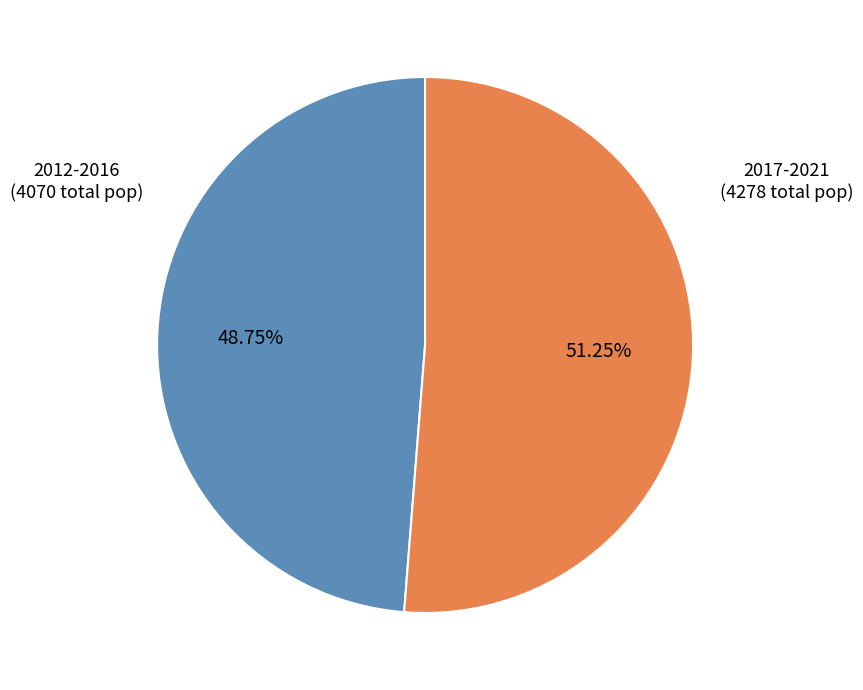

What is the ratio of the value at 2017-2021 (4278 total pop) to the value at 2012-2016 (4070 total pop)?

1.1